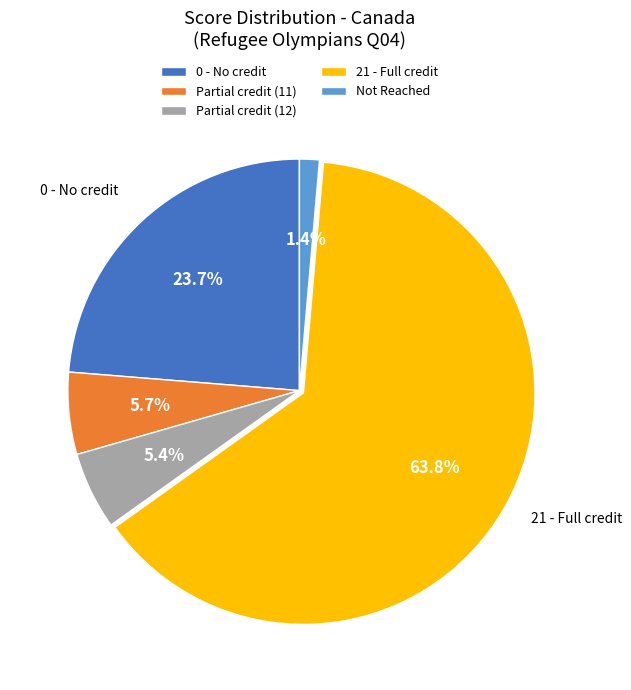

Between 21 - Full credit and Partial credit (11), which is larger?

21 - Full credit